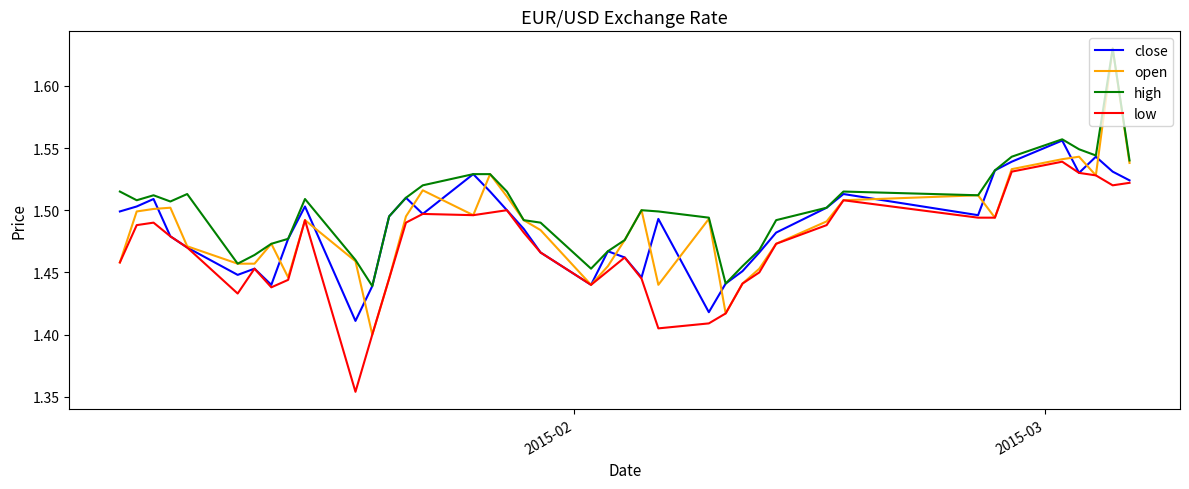

Which series has the widest spread of values?

open